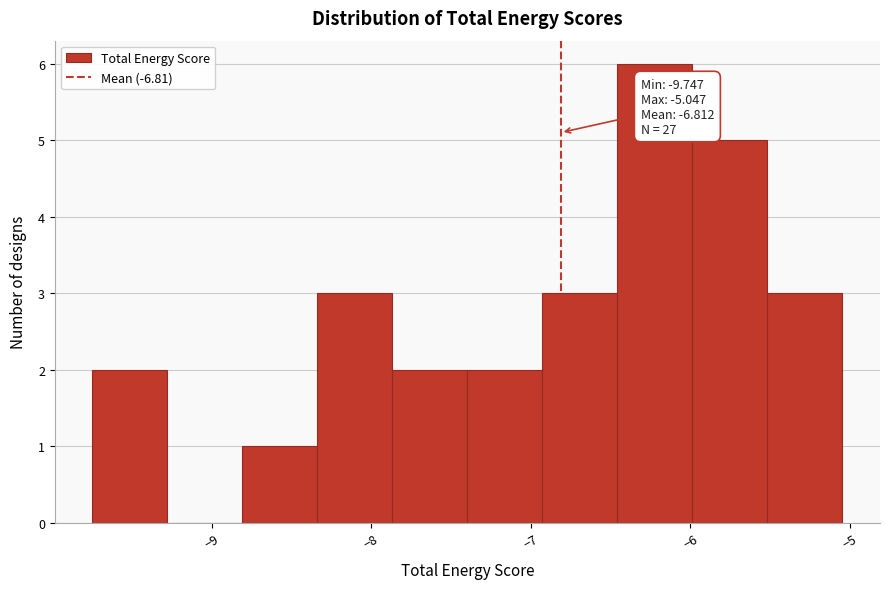

Which range on the x-axis has the tallest bar?

-6.5 to -6.0